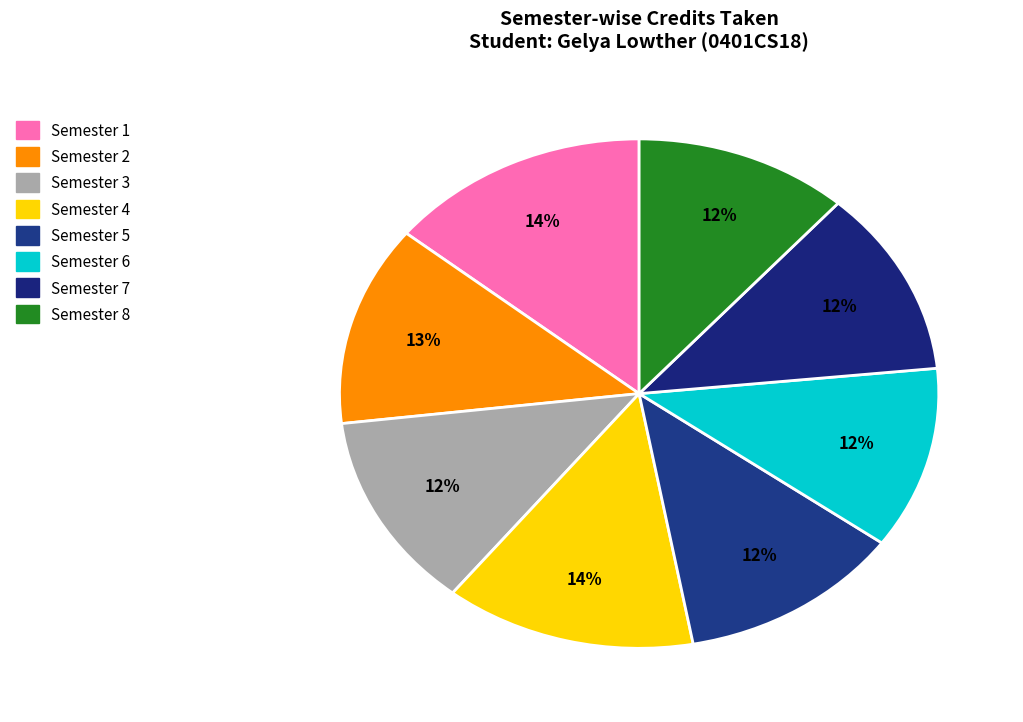

Count the number of slices in the pie.

8